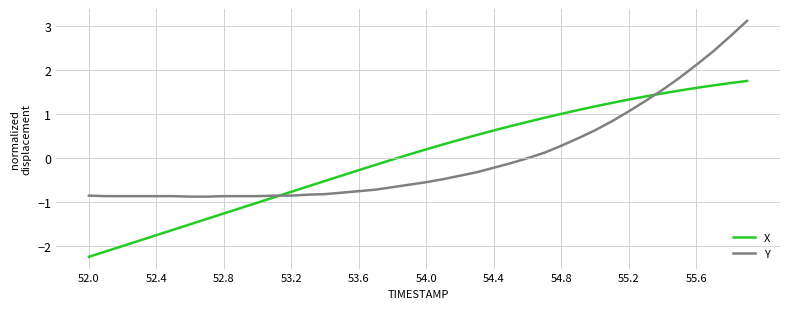

List the series in order of their peak value, lowest first.

X, Y